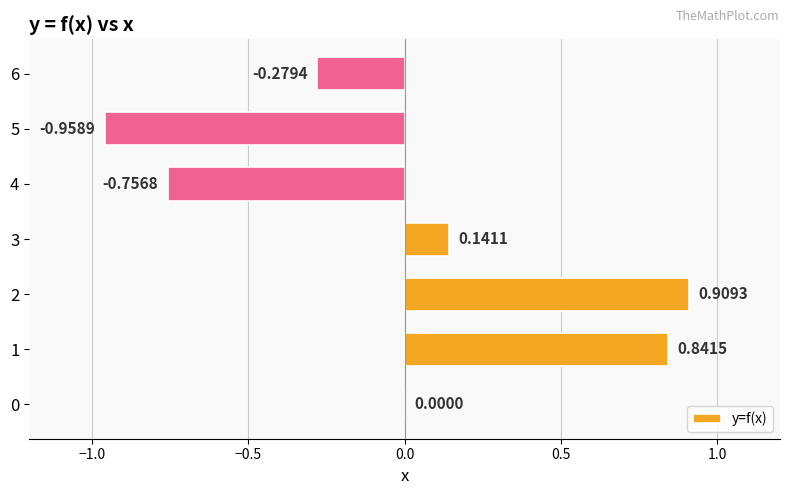

What is the sum of the values at 6 and 2?

0.6